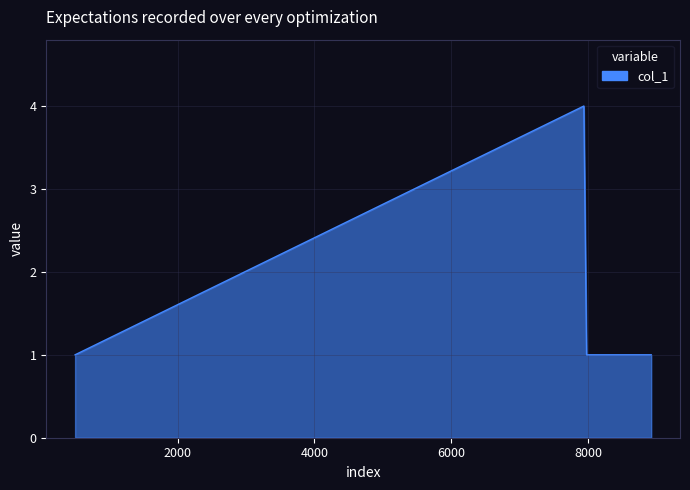

What is the greatest value displayed?

4